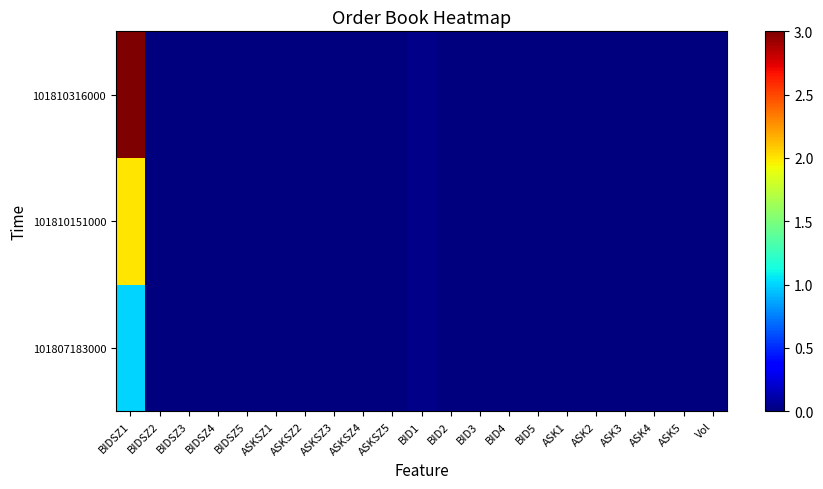

Reading right to left, what are all the values shown in this chart?

101807183000: Vol=0.0	ASK5=0.0	ASK4=0.0	ASK3=0.0	ASK2=0.0	ASK1=0.0	BID5=0.0	BID4=0.0	BID3=0.0	BID2=0.0	BID1=0.0	ASKSZ5=0.0	ASKSZ4=0.0	ASKSZ3=0.0	ASKSZ2=0.0	ASKSZ1=0.0	BIDSZ5=0.0	BIDSZ4=0.0	BIDSZ3=0.0	BIDSZ2=0.0	BIDSZ1=1.0
101810151000: Vol=0.0	ASK5=0.0	ASK4=0.0	ASK3=0.0	ASK2=0.0	ASK1=0.0	BID5=0.0	BID4=0.0	BID3=0.0	BID2=0.0	BID1=0.0	ASKSZ5=0.0	ASKSZ4=0.0	ASKSZ3=0.0	ASKSZ2=0.0	ASKSZ1=0.0	BIDSZ5=0.0	BIDSZ4=0.0	BIDSZ3=0.0	BIDSZ2=0.0	BIDSZ1=2.0
101810316000: Vol=0.0	ASK5=0.0	ASK4=0.0	ASK3=0.0	ASK2=0.0	ASK1=0.0	BID5=0.0	BID4=0.0	BID3=0.0	BID2=0.0	BID1=0.0	ASKSZ5=0.0	ASKSZ4=0.0	ASKSZ3=0.0	ASKSZ2=0.0	ASKSZ1=0.0	BIDSZ5=0.0	BIDSZ4=0.0	BIDSZ3=0.0	BIDSZ2=0.0	BIDSZ1=3.0